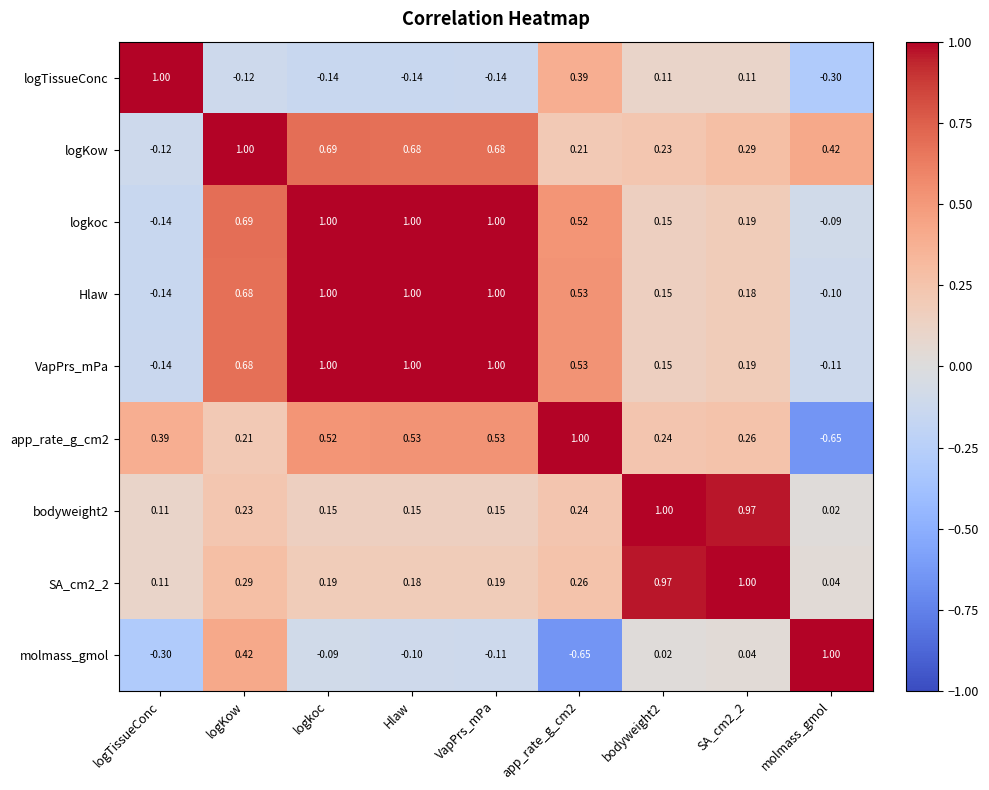

Where does the VapPrs_mPa series first go above 0?

logKow